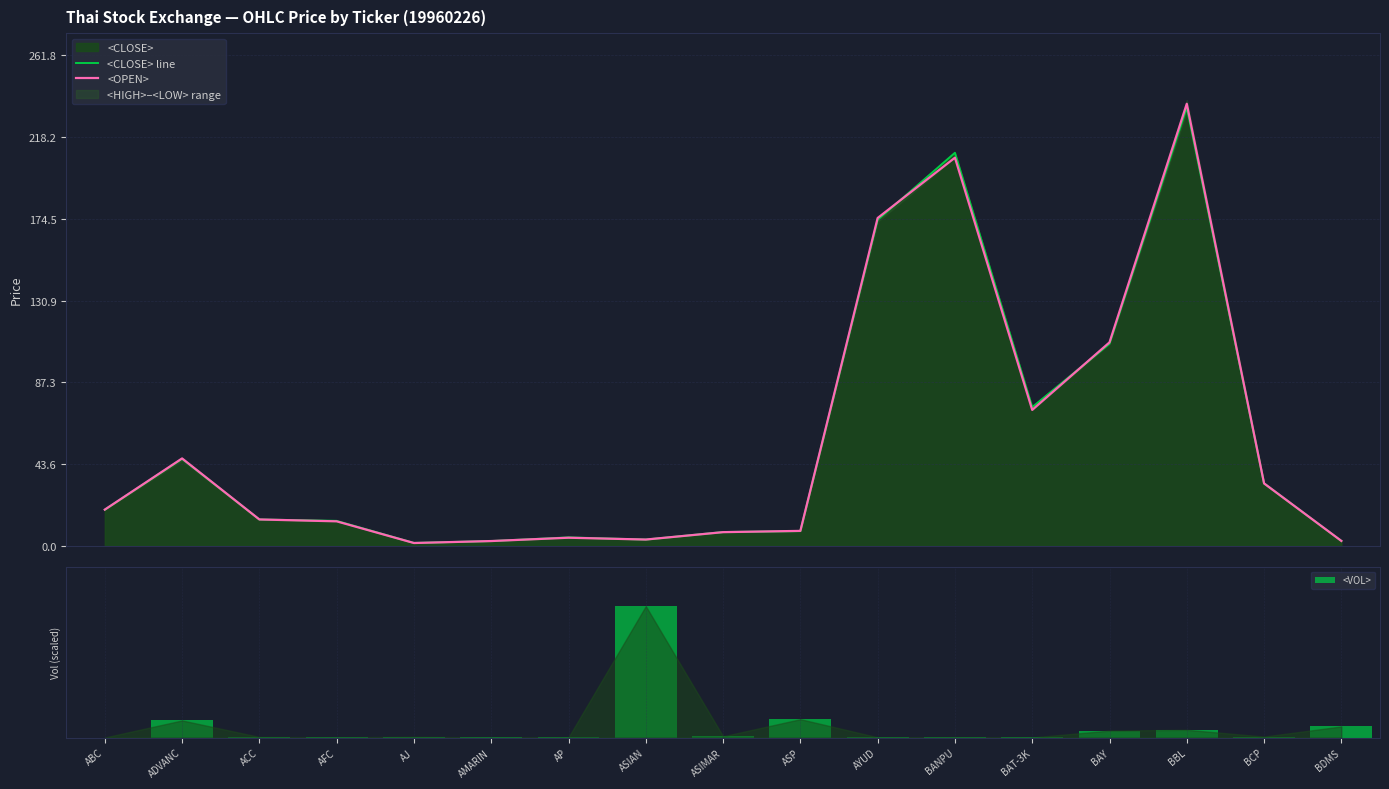

At how many categories does at least one series exceed 153?

4